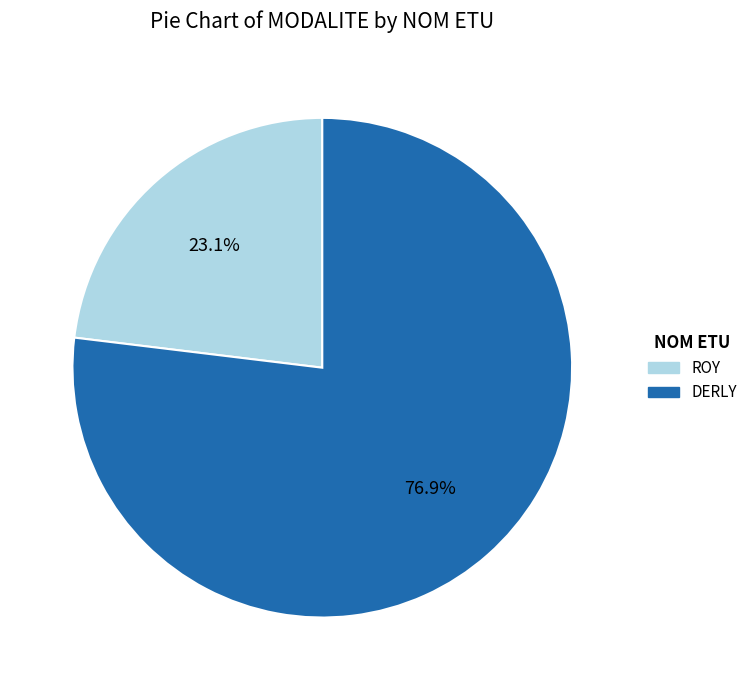

Which slice is the smallest?

ROY